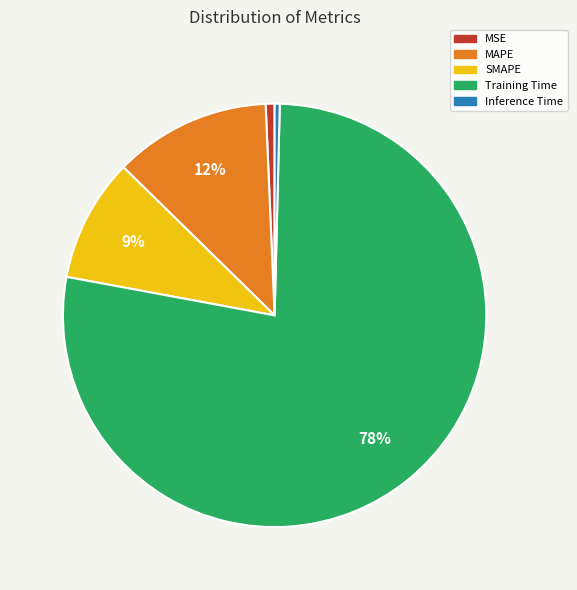

What is the largest slice in the pie chart?

Training Time